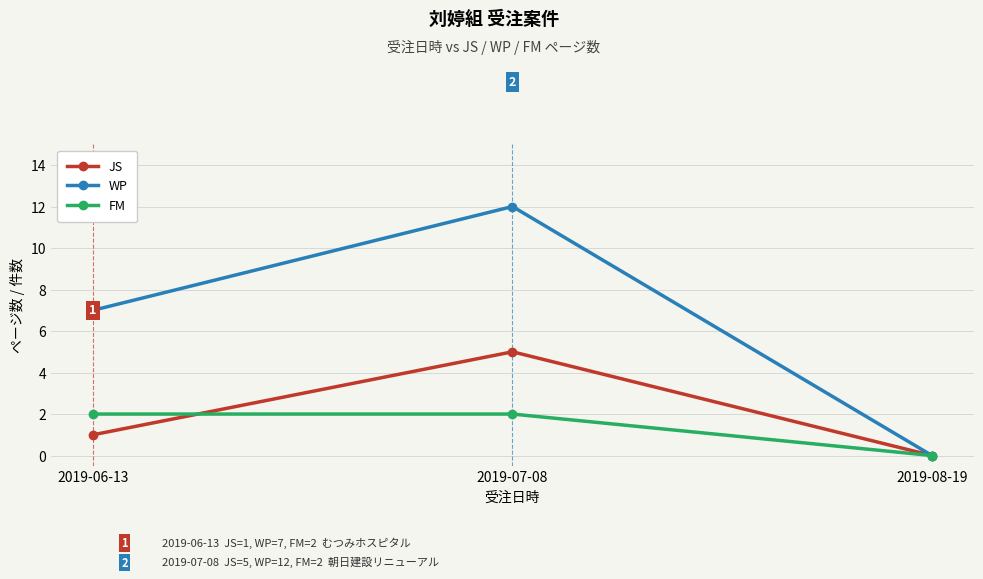

List the series in order of their peak value, highest first.

WP, JS, FM